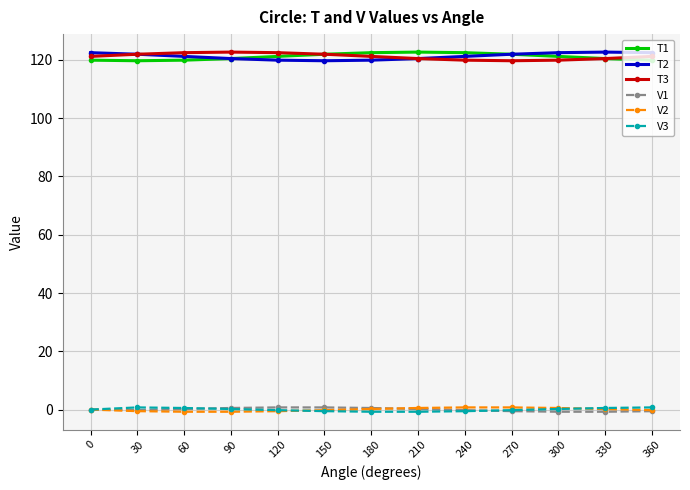

Is the value of V1 at 60 greater than the value of T2 at 90?

No